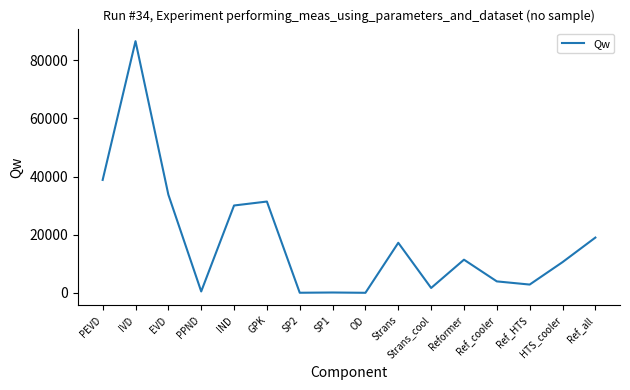

The chart shows a value of 17221.0 at Strans. True or false?

True